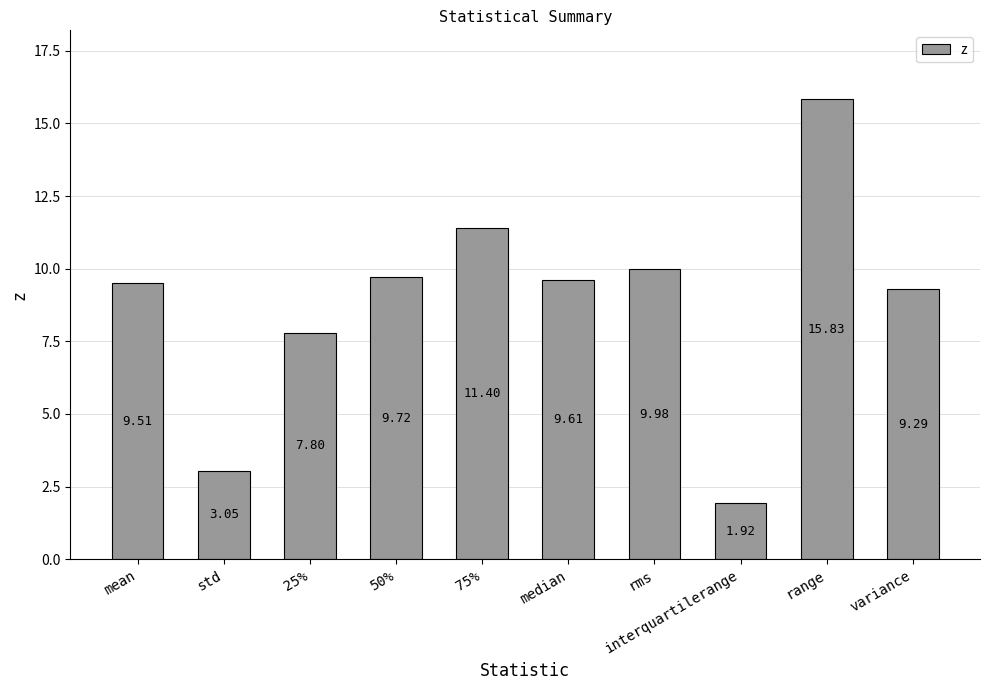

The value at median is 5.9. True or false?

False